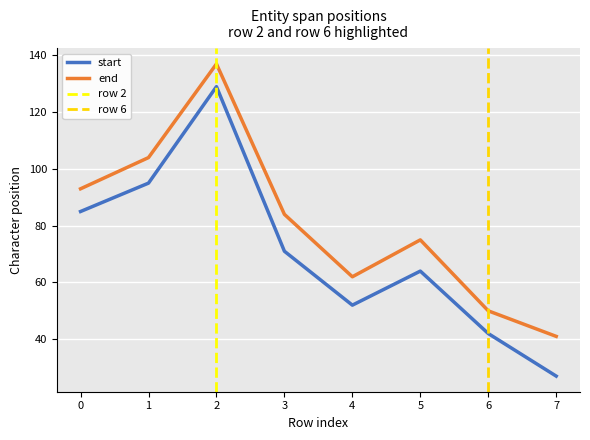

Count the number of data series in this chart.

2